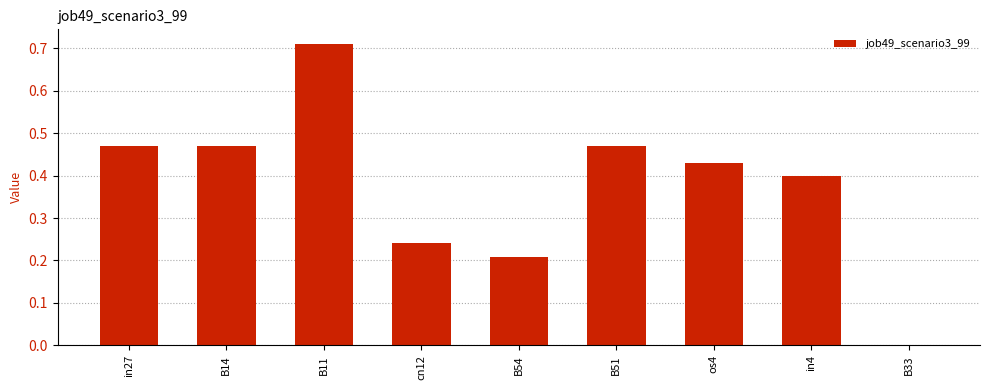

What is the sum of all values?

3.4